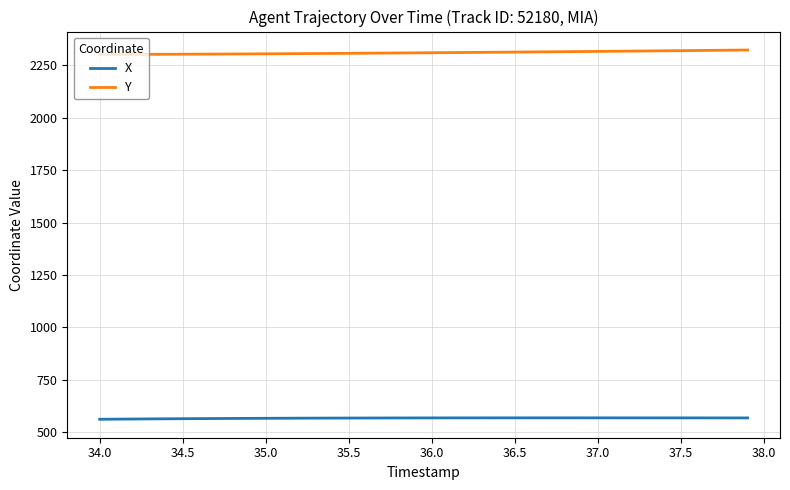

True or false: Y and X cross at least once.

False